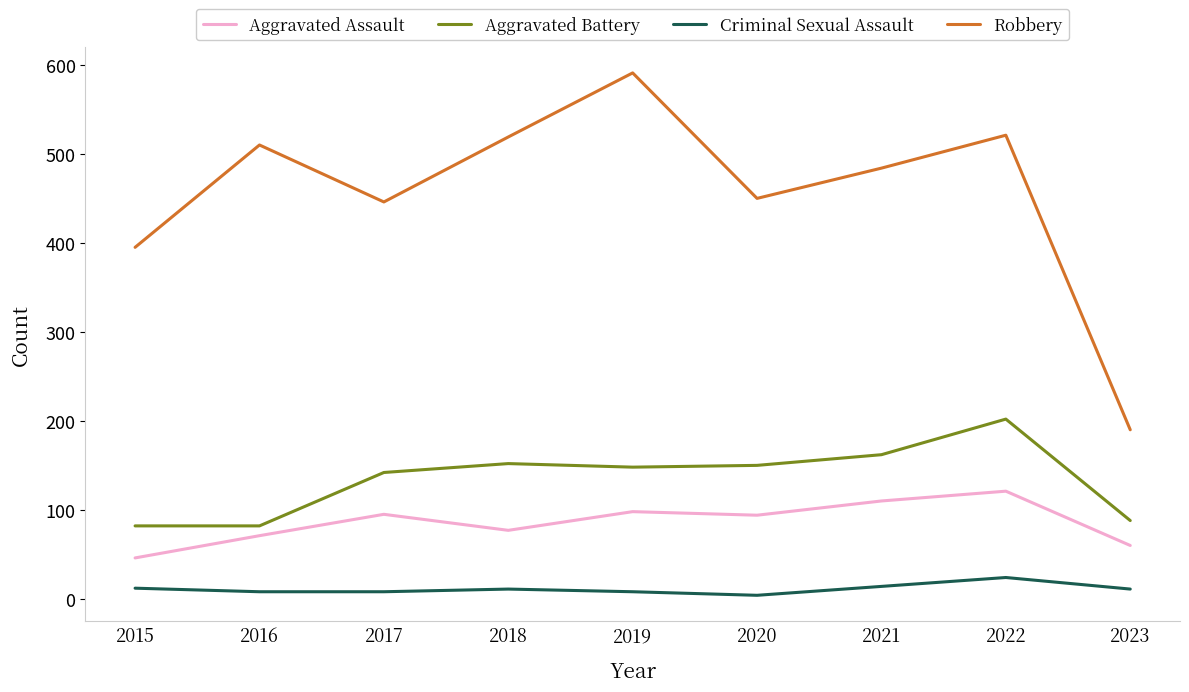

Is this an area chart (filled region under the line)?

No